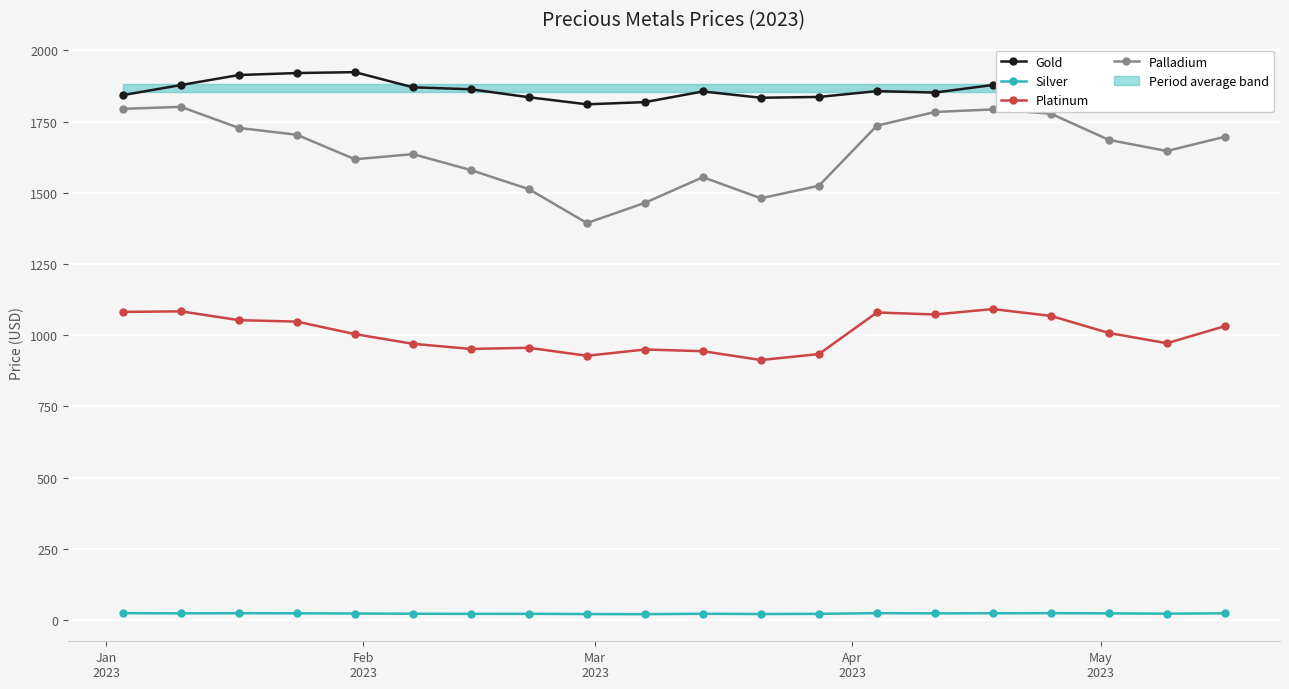

True or false: Palladium and Silver intersect in this chart.

False